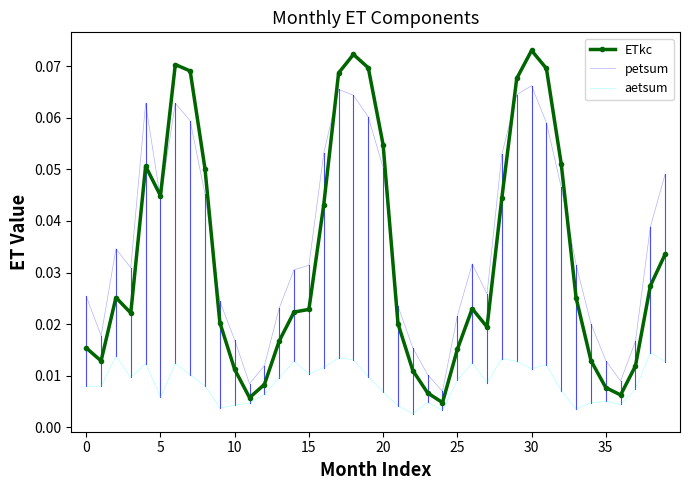

Which series has the largest range (max minus min)?

ETkc